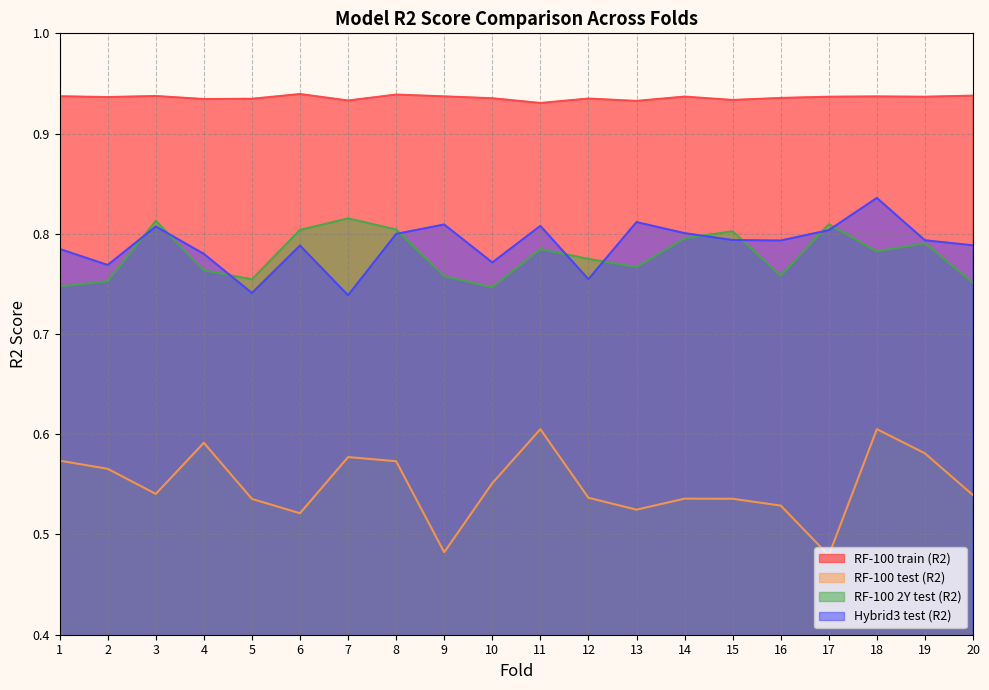

What is the minimum value shown in the chart?

0.5